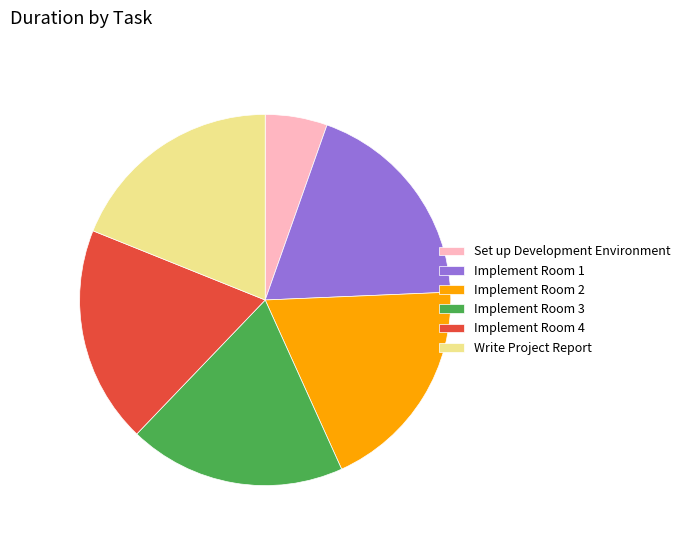

Does Implement Room 1 account for over 50% of the chart?

No